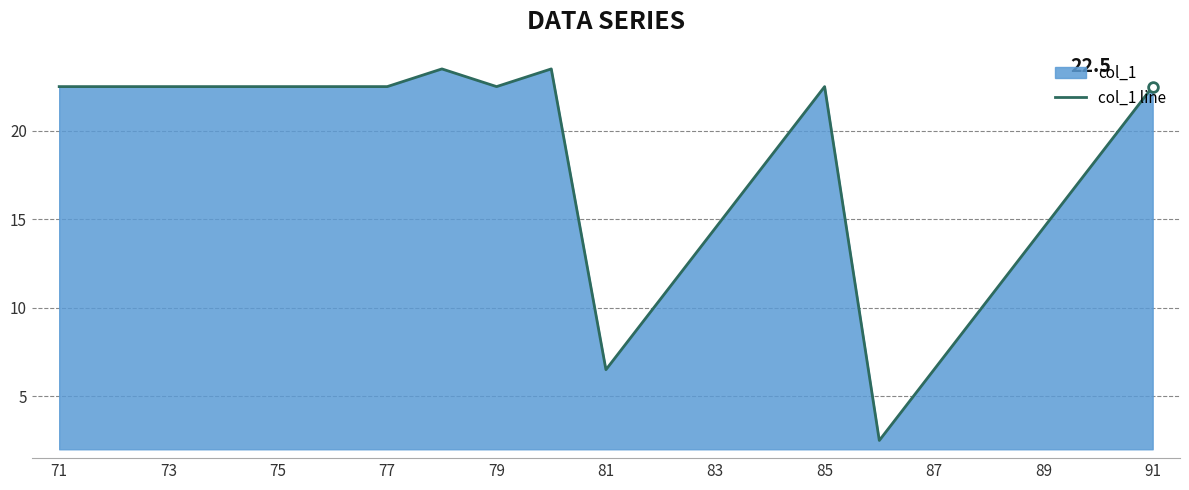

What is the maximum value shown in the chart?

23.5